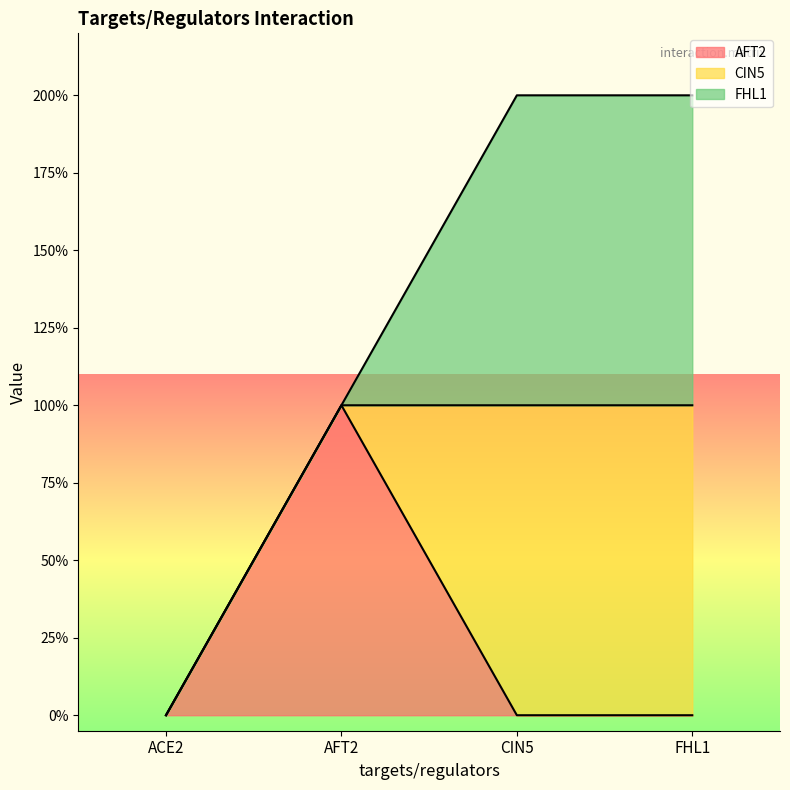

Which label corresponds to the largest value in the chart?

AFT2